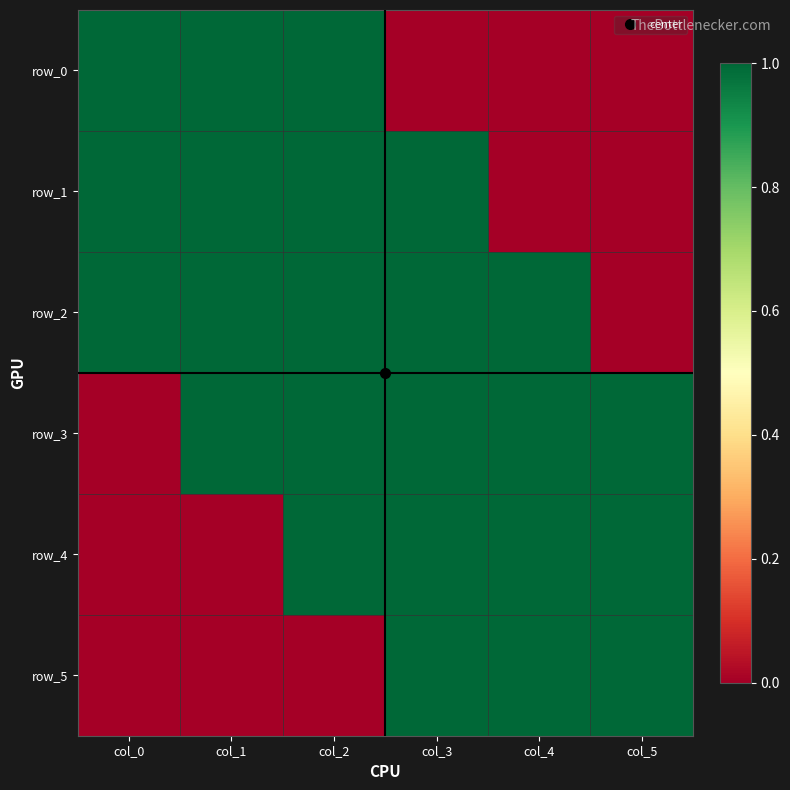

At how many categories does at least one series exceed 0?

6